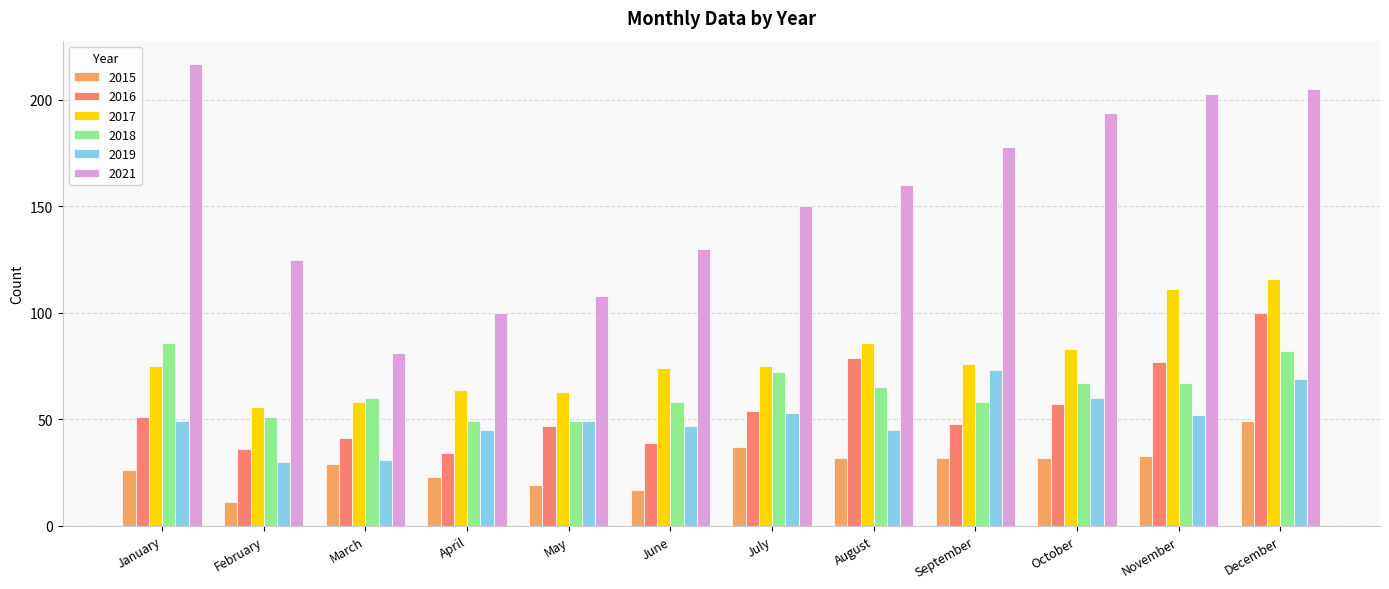

Rank the series at November from lowest to highest value.

2015, 2019, 2018, 2016, 2017, 2021